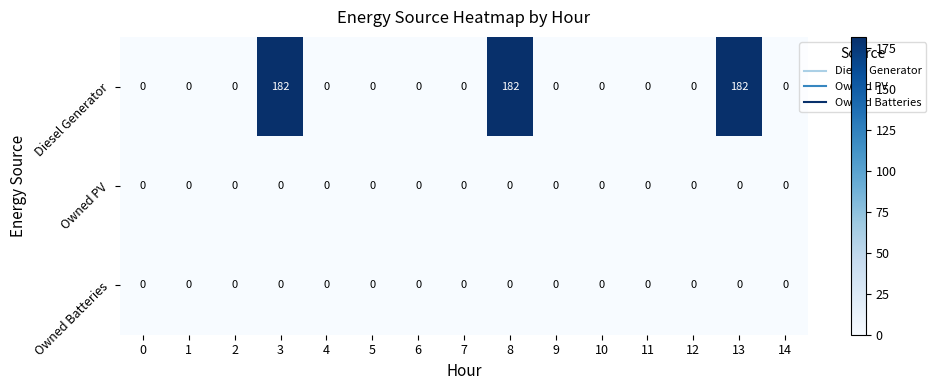

At how many categories does at least one series exceed 118?

3